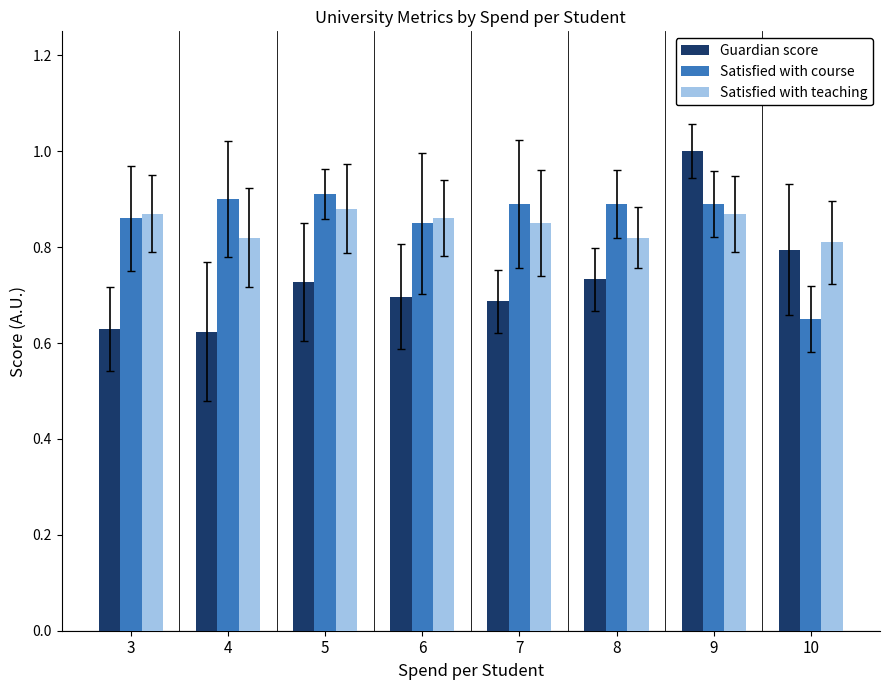

Count the number of data series in this chart.

3